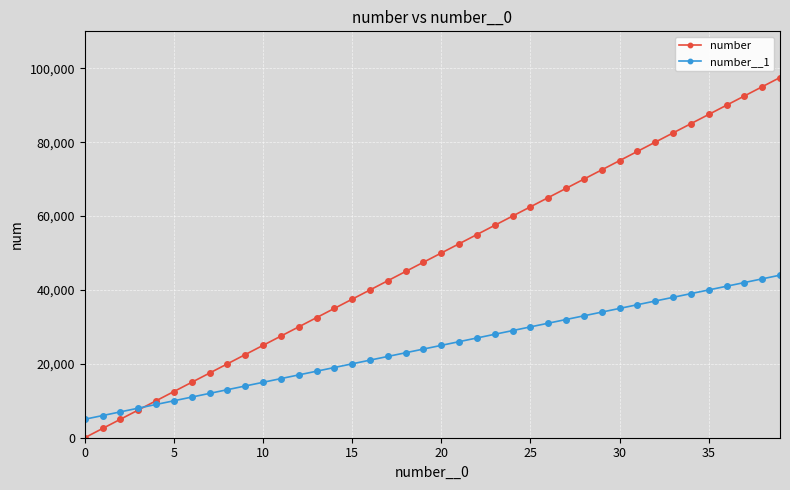

What is the value of the number__1 point at the 38th from the left?

42000